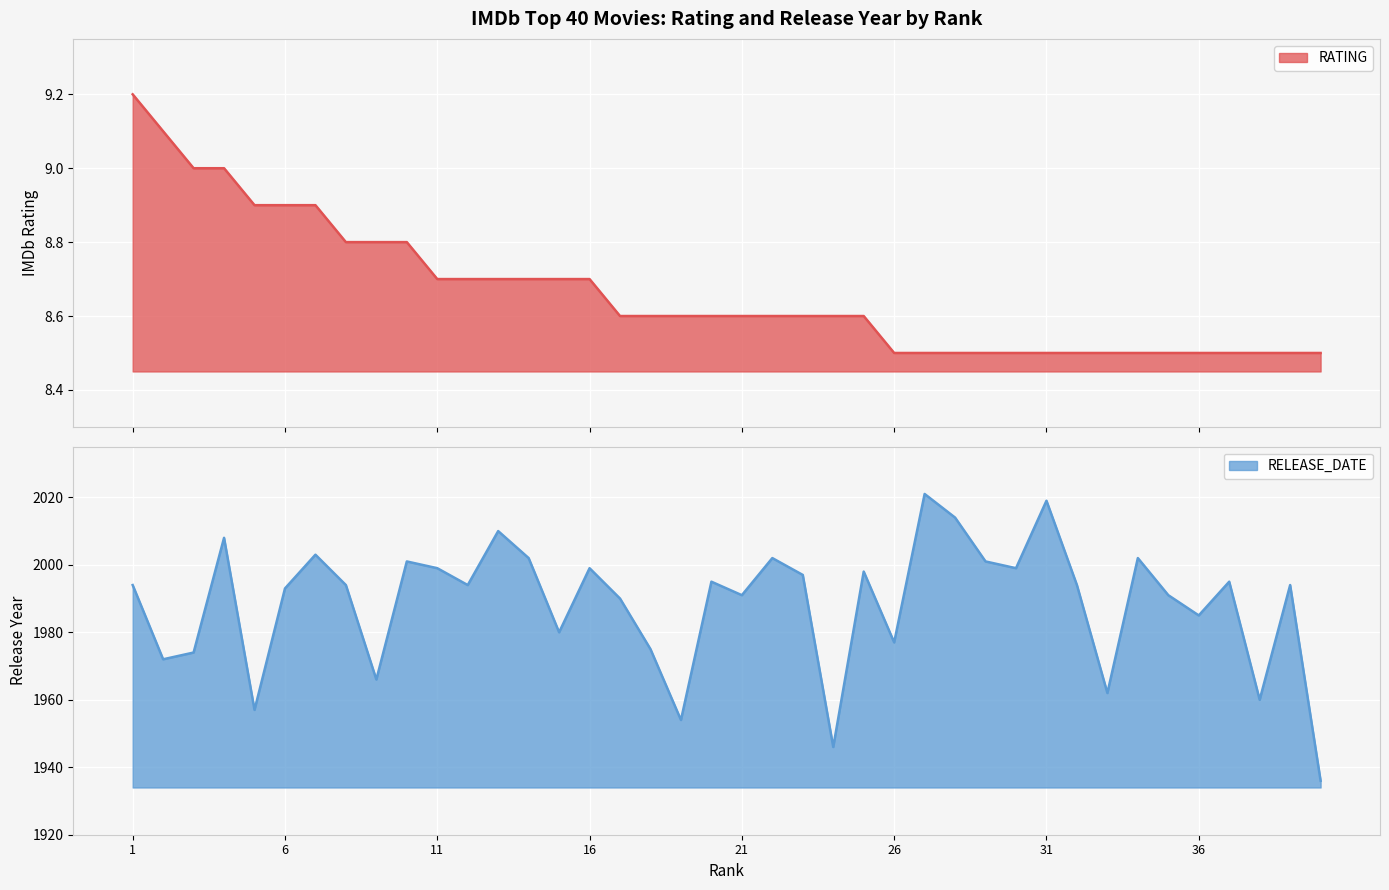

What is the maximum value shown in the chart?

9.2